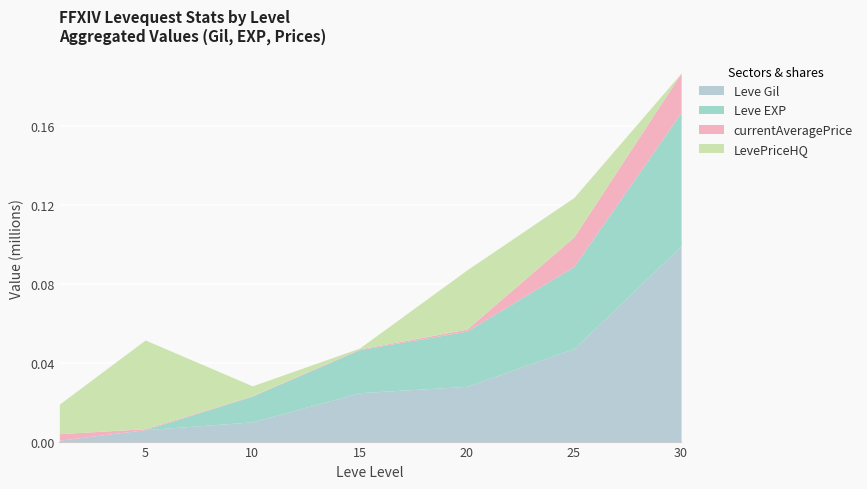

Reading left to right, list all the values displayed in this chart.

Leve Gil: 690	6030	9990	24790	28010	47200	99220
Leve EXP: 1	6	13090	21850	28010	41630	67730
currentAveragePrice: 3307	500	200	370	1000	15000	20000
LevePriceHQ: 15000	45000	5000	440	29999	19999	0